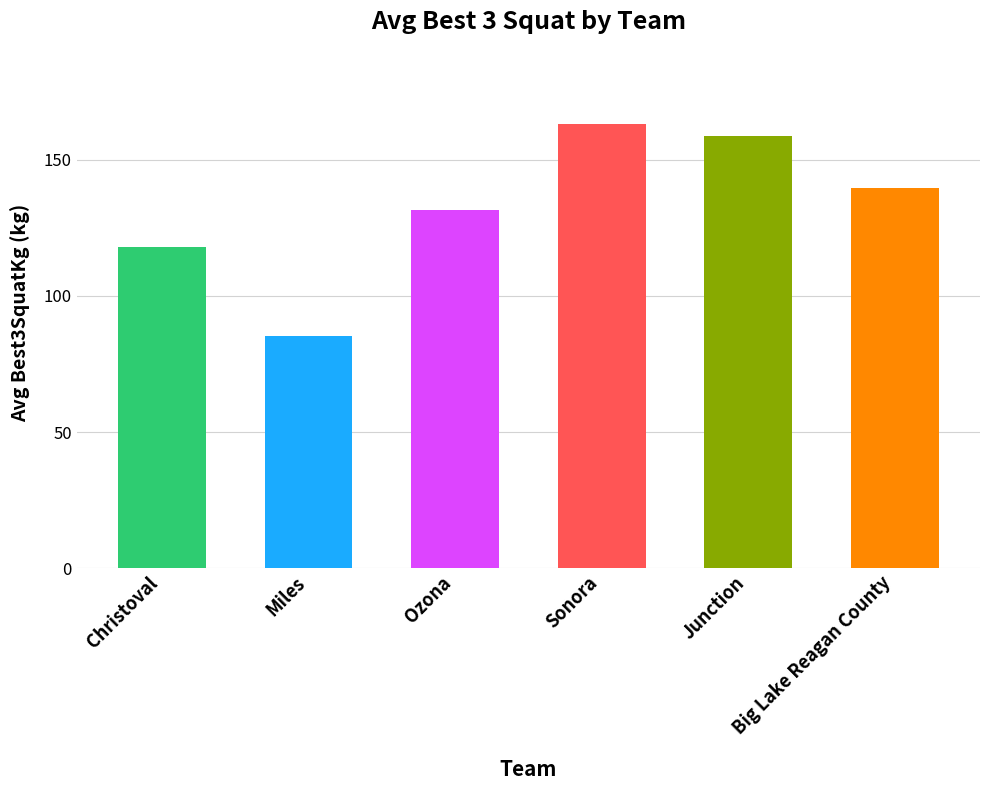

What value does the data have at Junction?

158.8